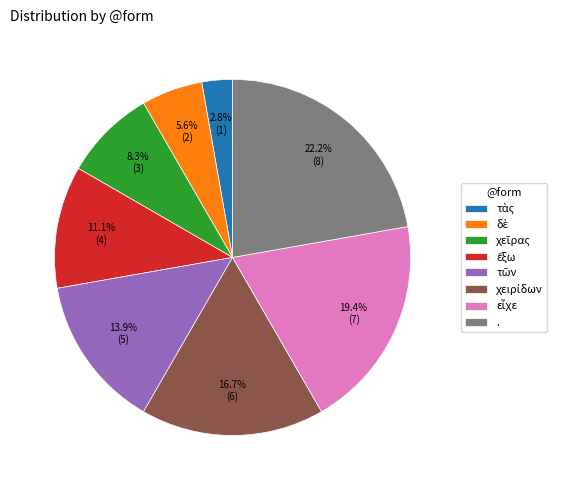

What is the largest slice in the pie chart?

.